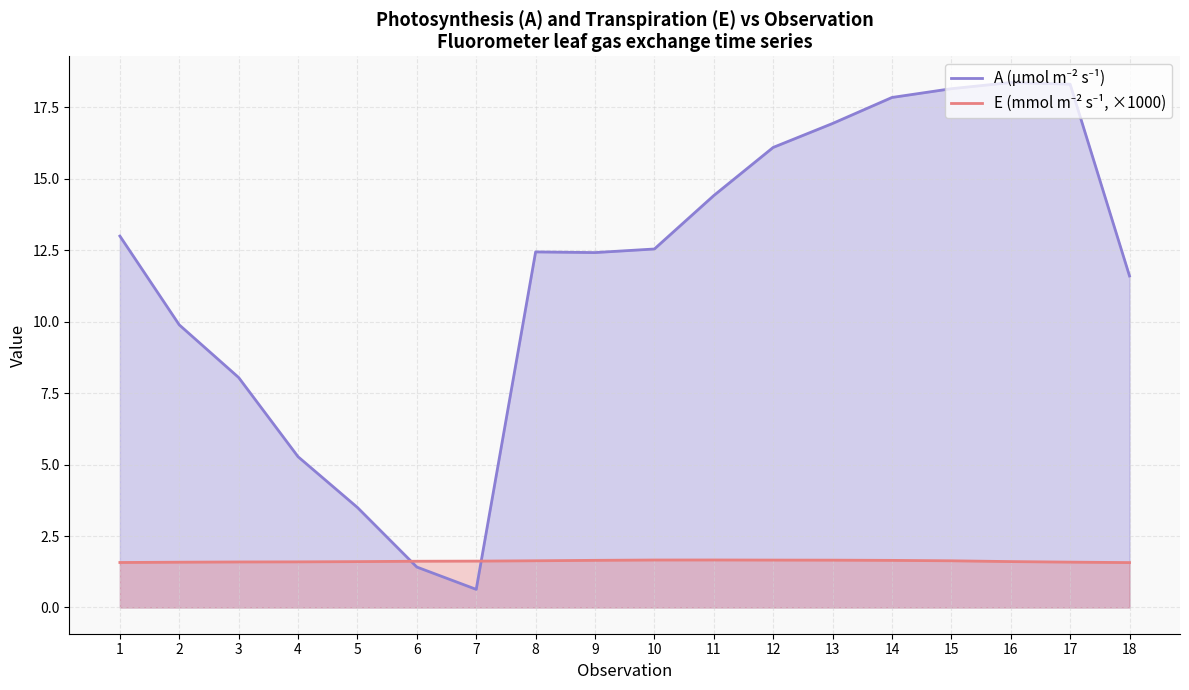

At which label does A (µmol m⁻² s⁻¹) reach its peak?

16